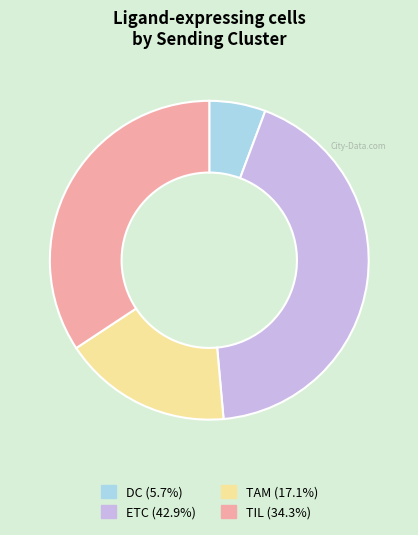

Which slice is the largest?

ETC